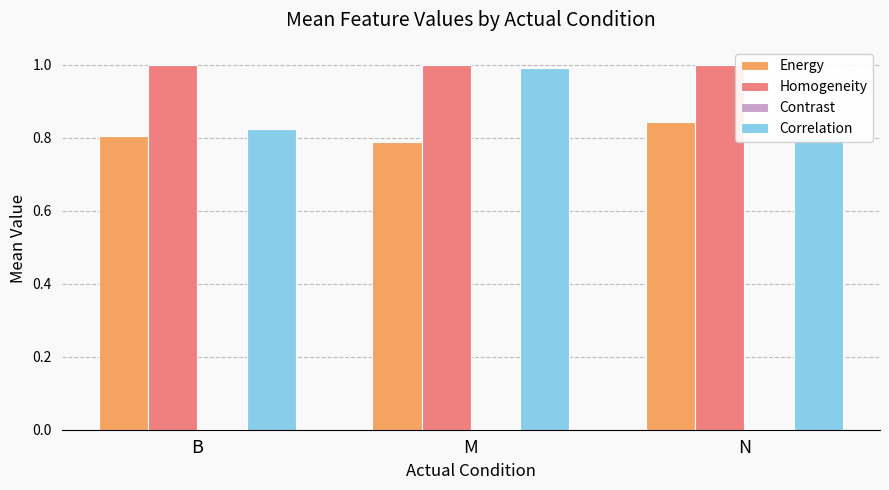

Is the value of Contrast at M greater than the value of Correlation at B?

No